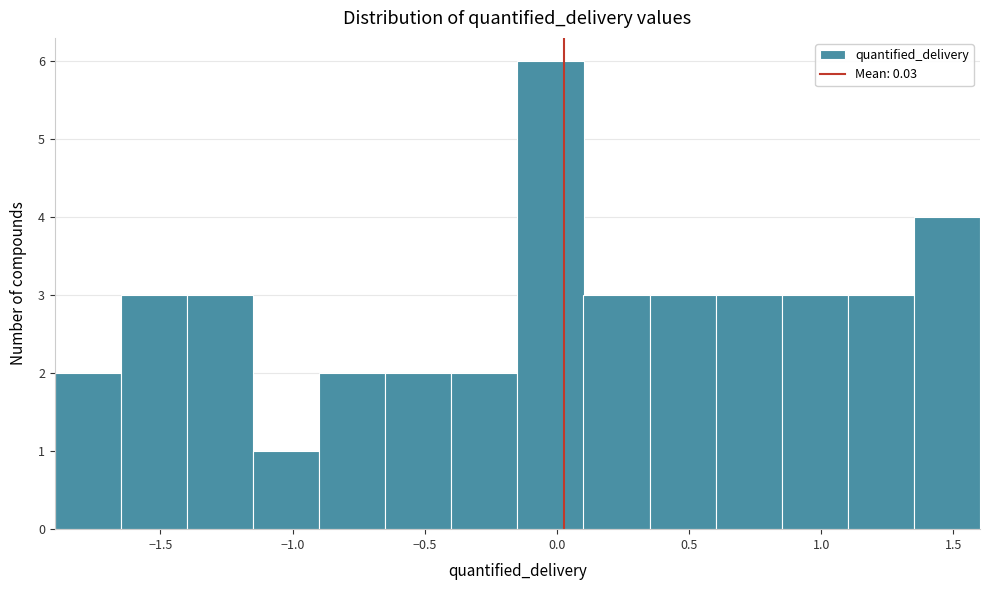

Reading left to right, list every bar in this chart as the range it spans on the x-axis followed by its height. Neither the bar edges nor the heights are printed on the chart, so give them approximately, as read against the axes.

-1.90 to -1.65: 2
-1.65 to -1.40: 3
-1.40 to -1.15: 3
-1.15 to -0.90: 1
-0.90 to -0.65: 2
-0.65 to -0.40: 2
-0.40 to -0.15: 2
-0.15 to 0.10: 6
0.10 to 0.35: 3
0.35 to 0.60: 3
0.60 to 0.85: 3
0.85 to 1.10: 3
1.10 to 1.35: 3
1.35 to 1.60: 4